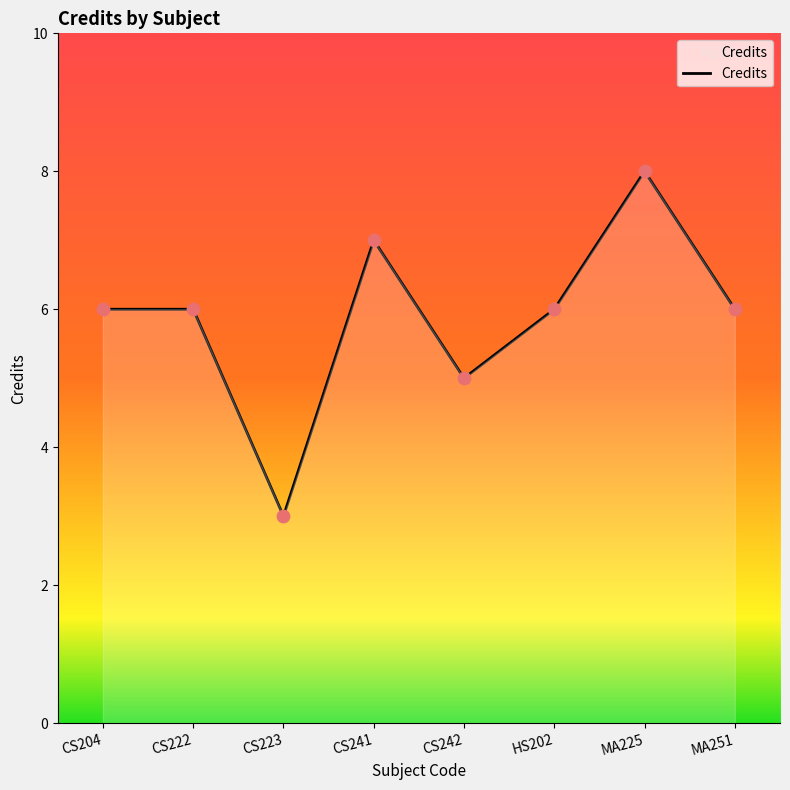

Which has a higher value, CS242 or HS202?

HS202